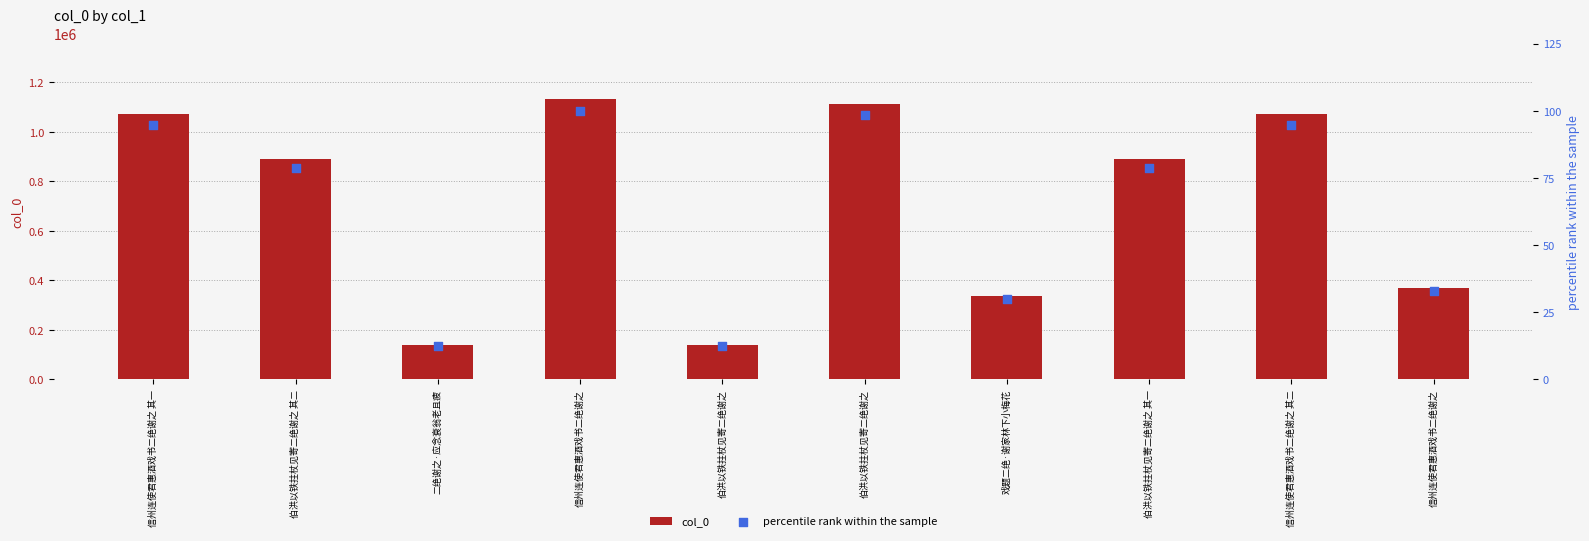

What is the total value across all series at 伯洪以铁拄杖见寄二绝谢之?

138274.2